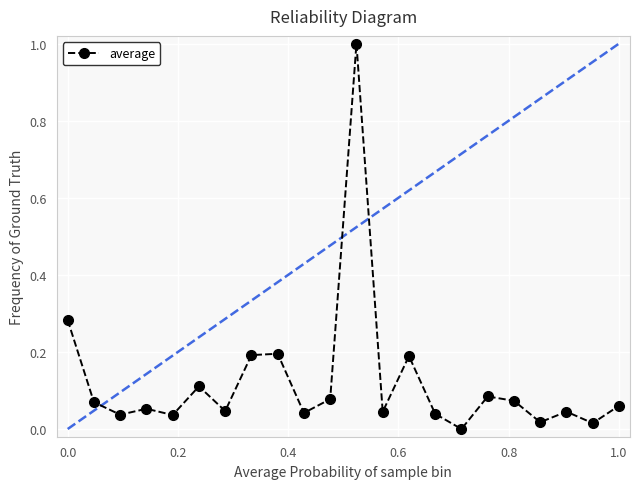

What is the difference between the maximum and minimum values?

1.0